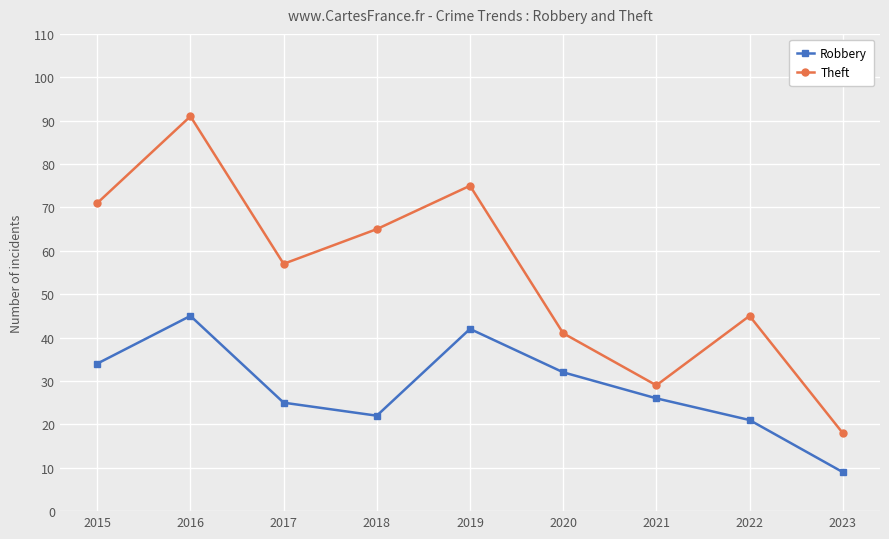

What is the sum of the Robbery values at 2022 and 2020?

53